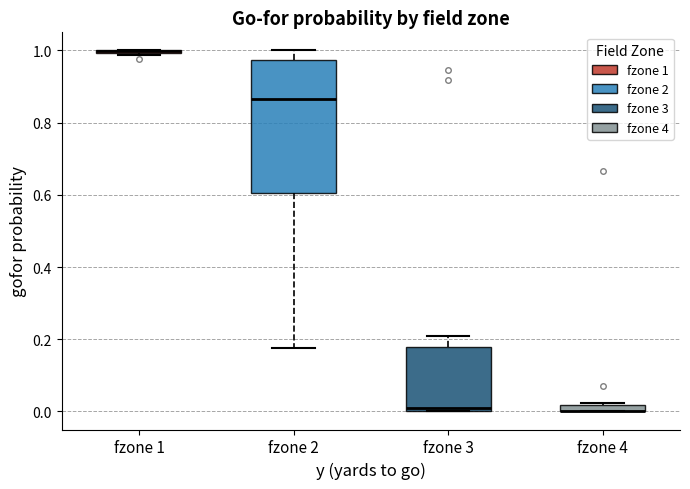

Comparing the boxes themselves (not the whiskers), which one is the tallest?

fzone 2